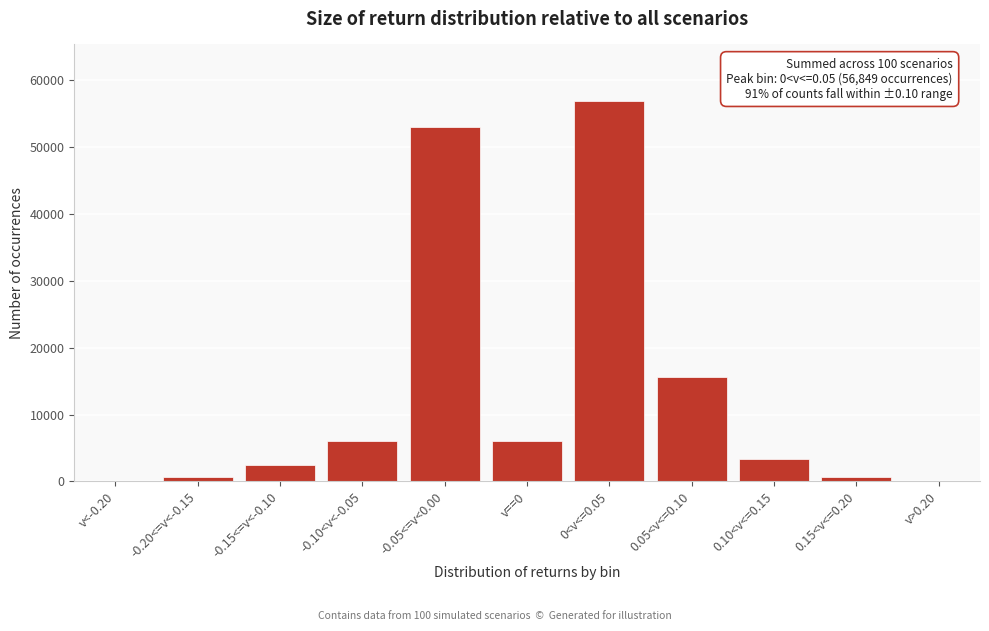

Is it true that the value at 0.05<v<=0.10 is 15668?

True